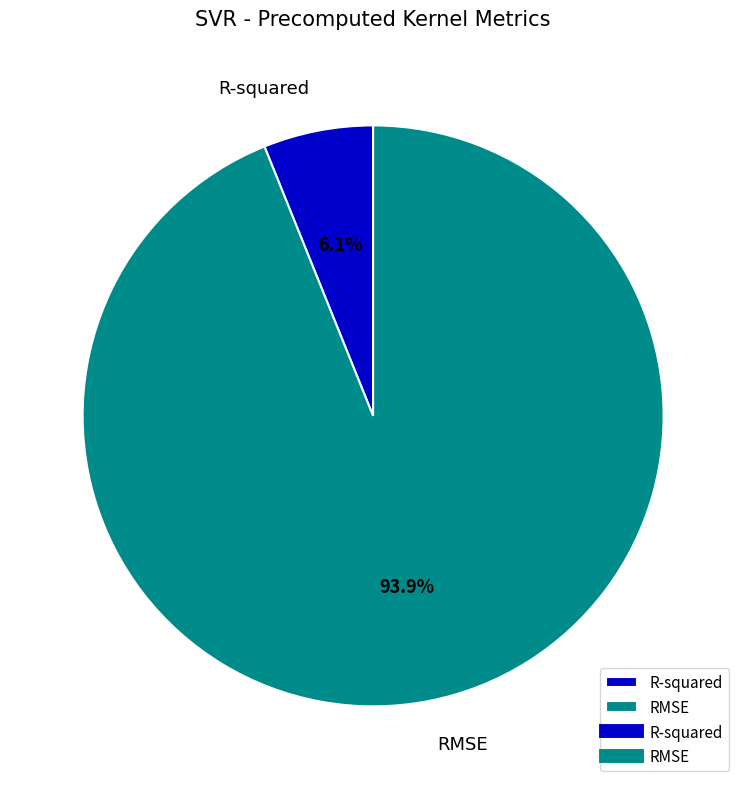

Which slice is the largest?

RMSE